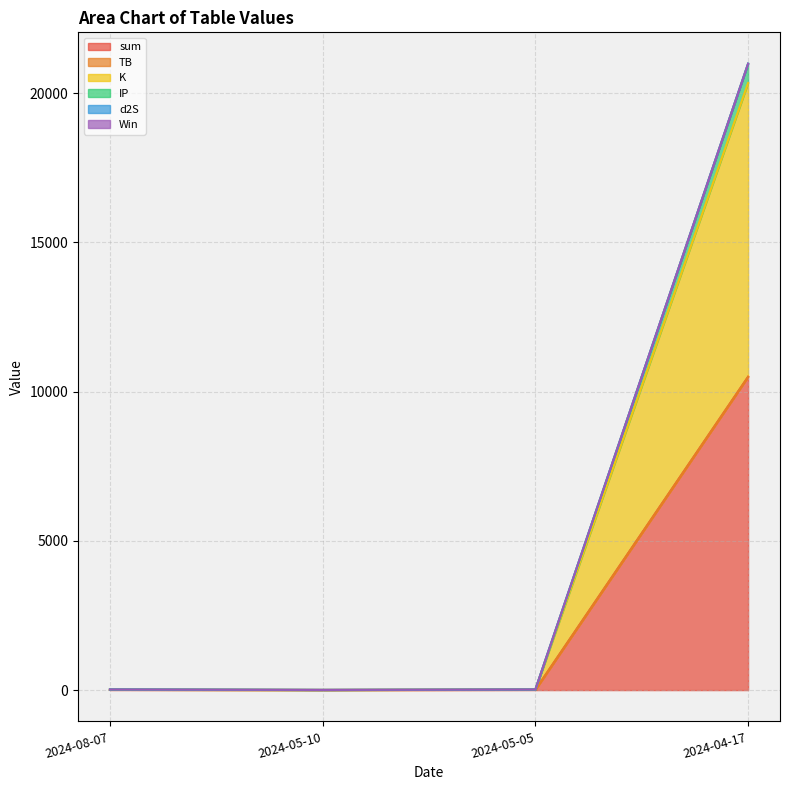

List the labels in order of K value, smallest first.

2024-05-10, 2024-08-07, 2024-05-05, 2024-04-17